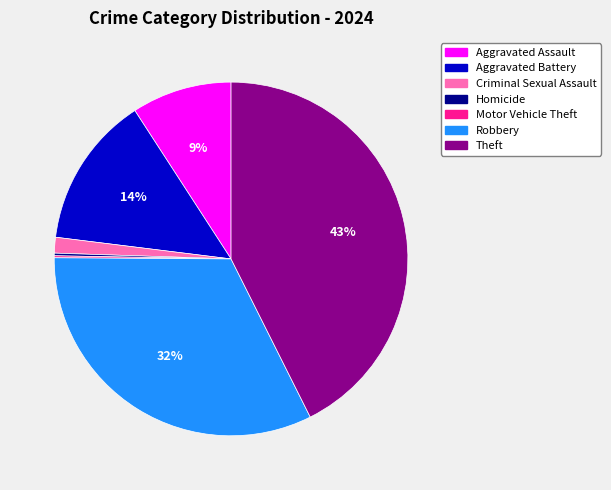

Which category has the biggest portion of the pie?

Theft